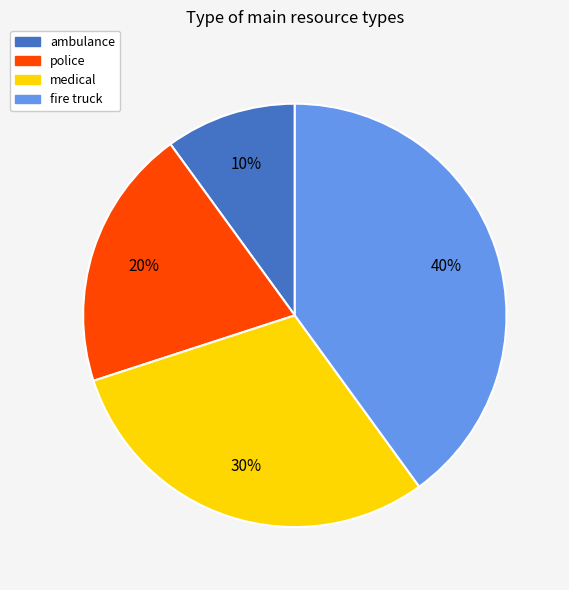

Count the number of slices in the pie.

4